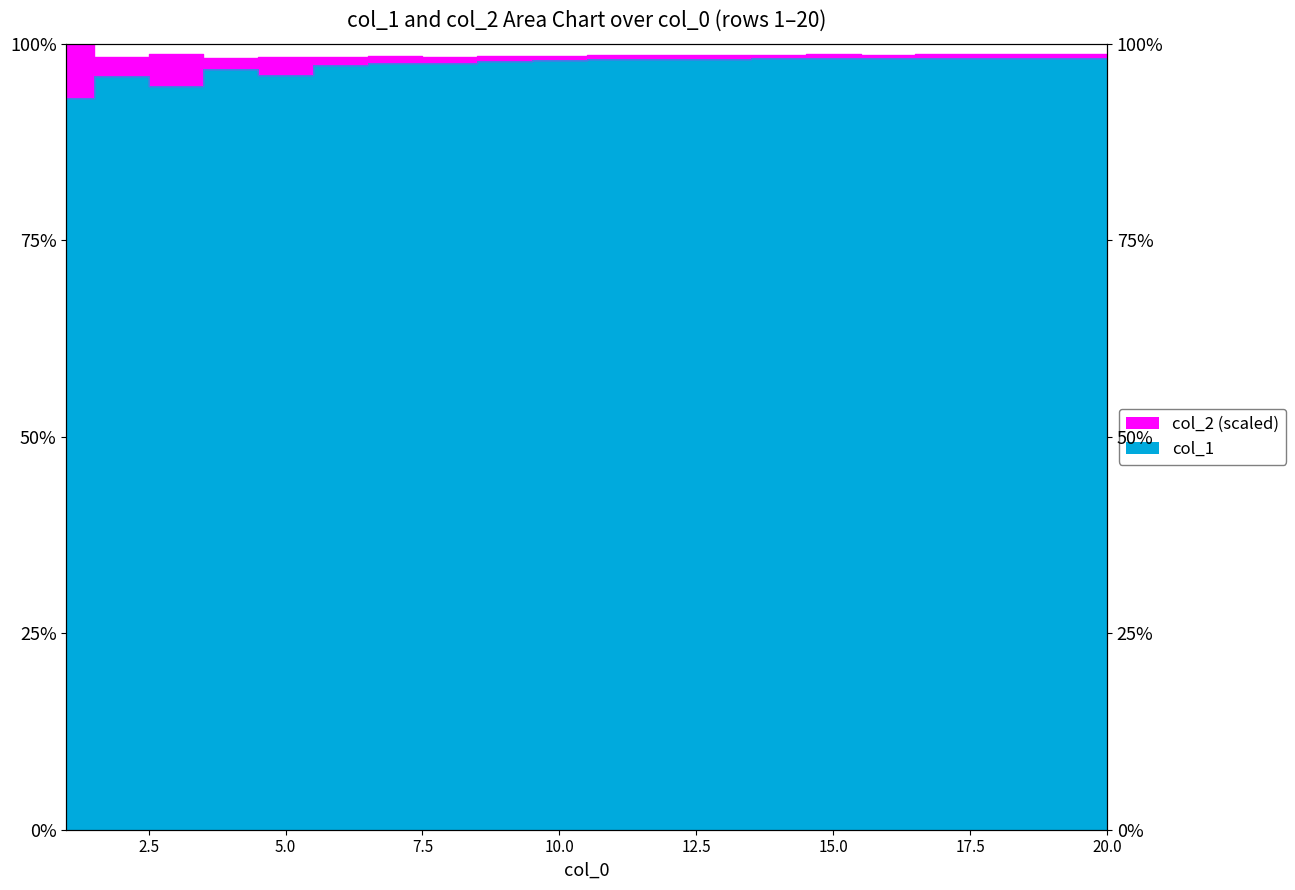

Where does the data first go above 98?

11